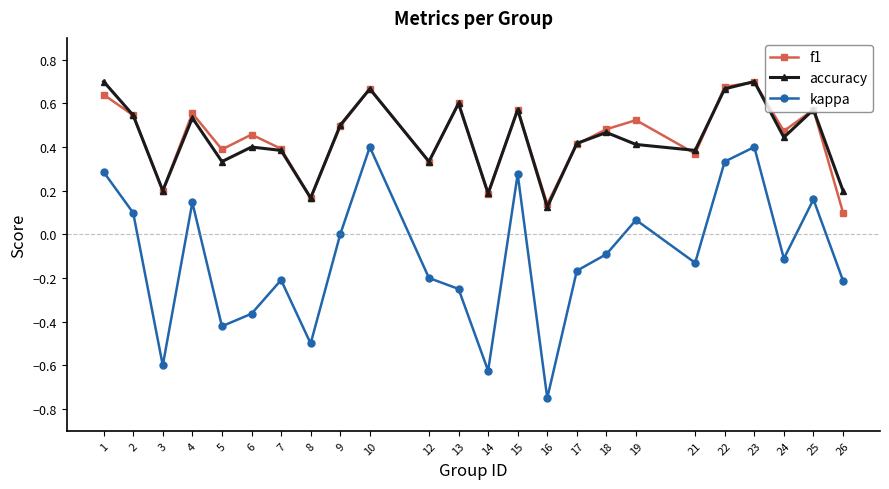

Is the value of kappa at 1 greater than the value of accuracy at 18?

No